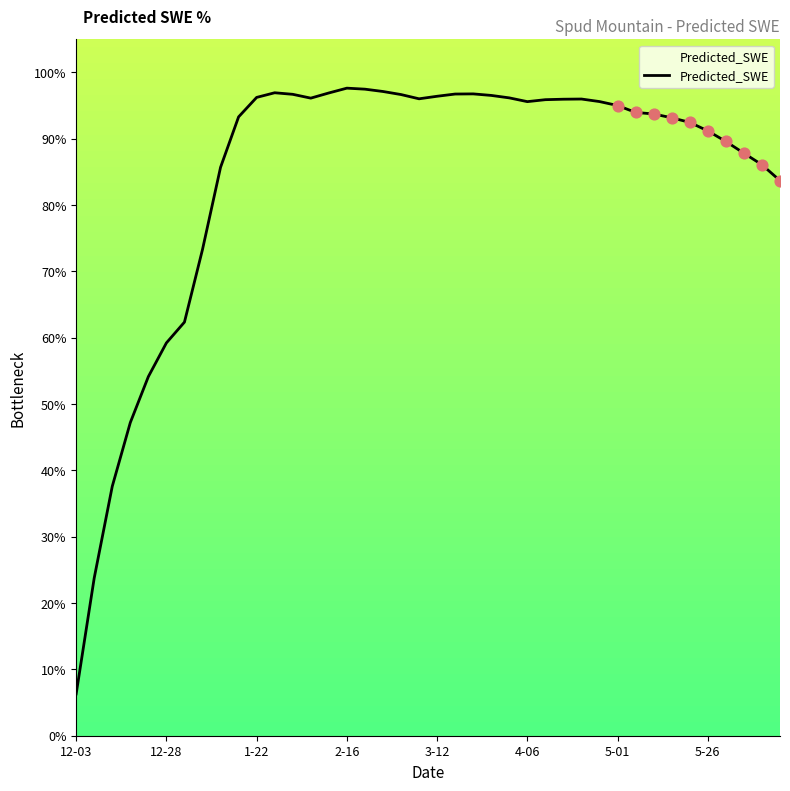

What is the change in value from 2016-03-12 to 2016-04-11?

-0.5